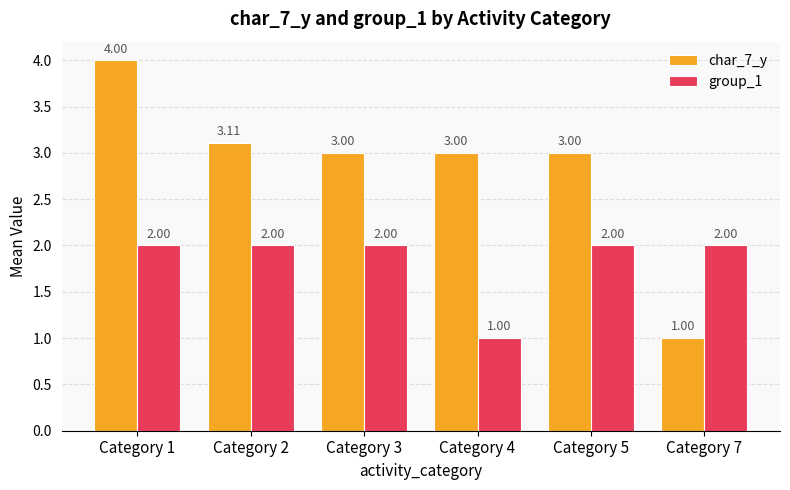

What is the value of the group_1 bar at the 4th from the left?

1.0